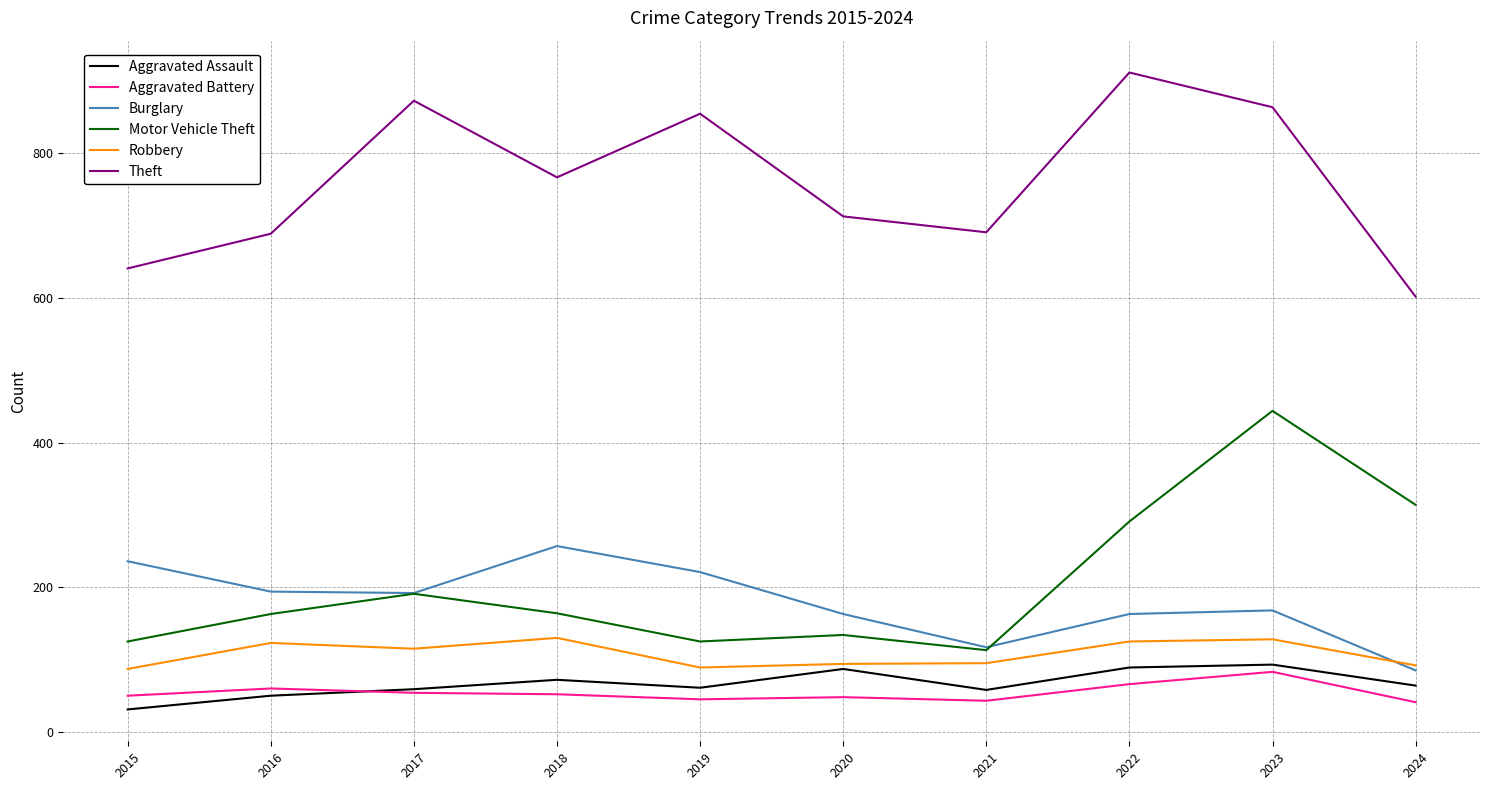

What is the difference between the highest and lowest values at 2022?

846